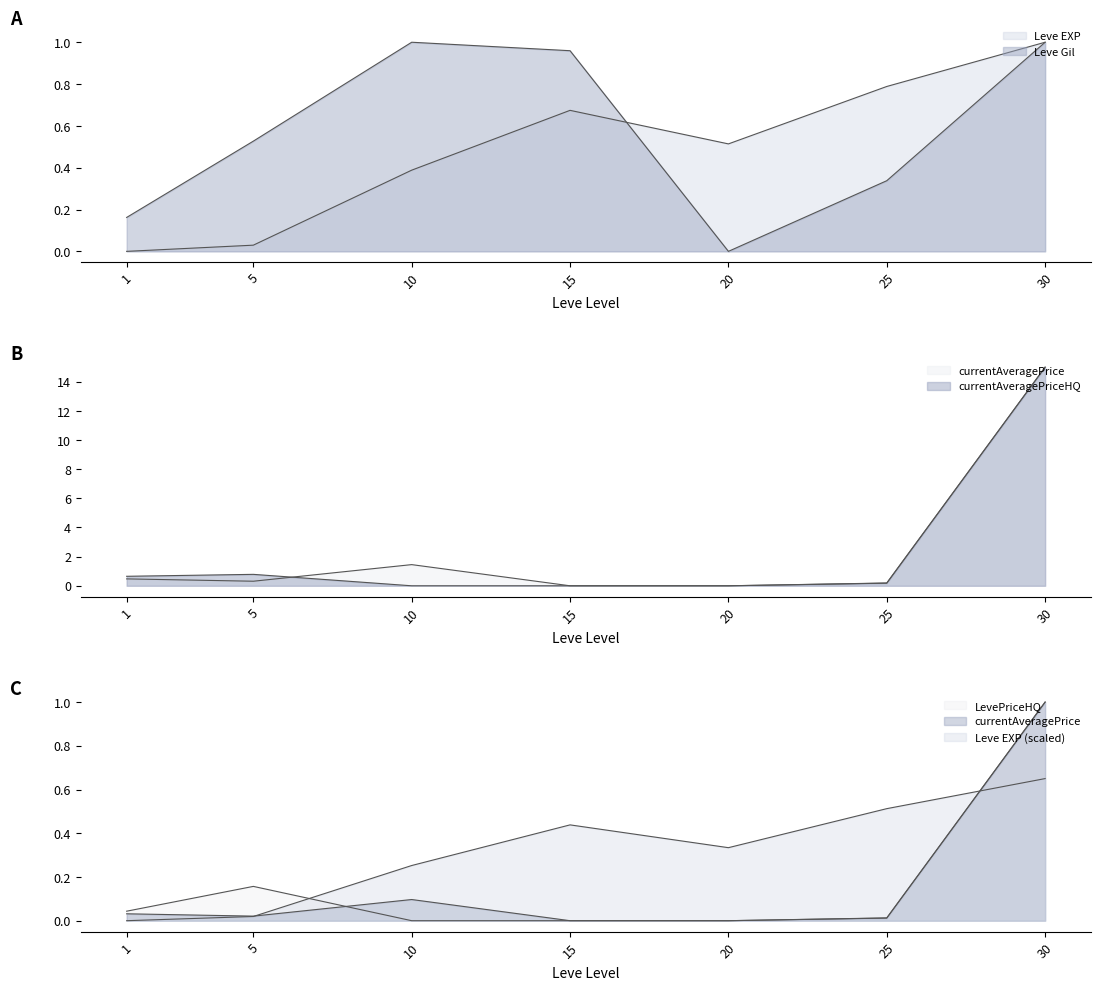

In Leve EXP, how many points are higher than both neighbors (excluding endpoints)?

1